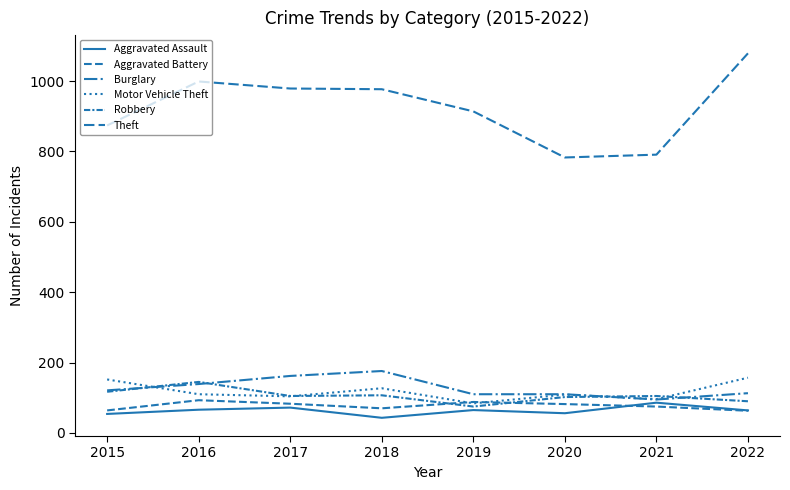

Which series changed the most between 2020 and 2022?

Theft